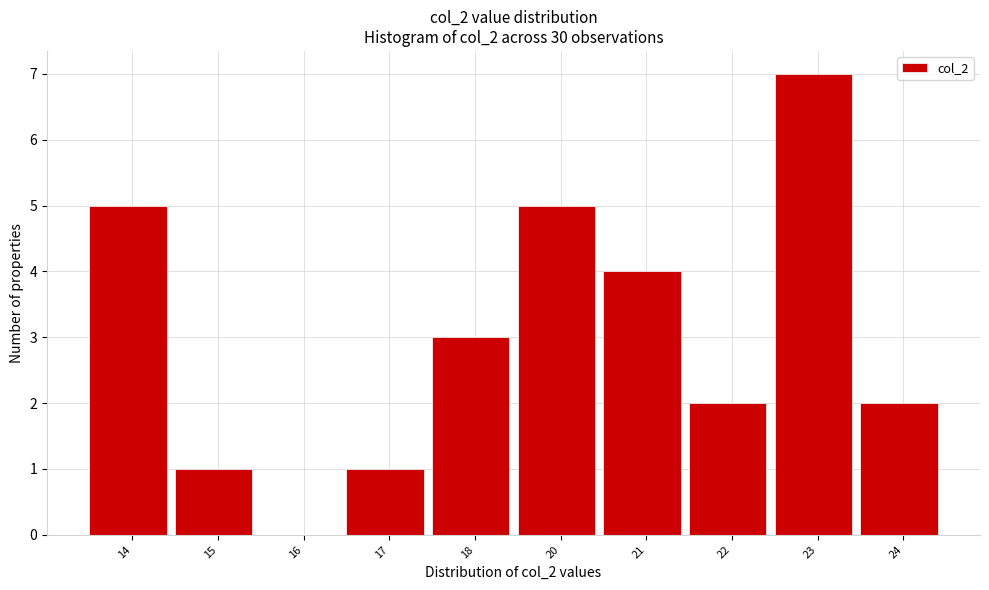

Reading left to right, what are all the values shown in this chart?

14=5	15=1	16=0	17=1	18=3	20=5	21=4	22=2	23=7	24=2